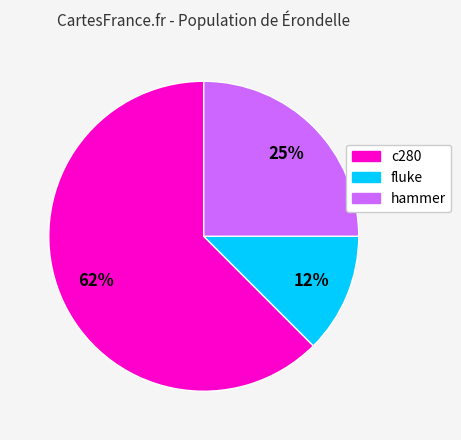

To the nearest percent, what is the average slice percentage?

33%